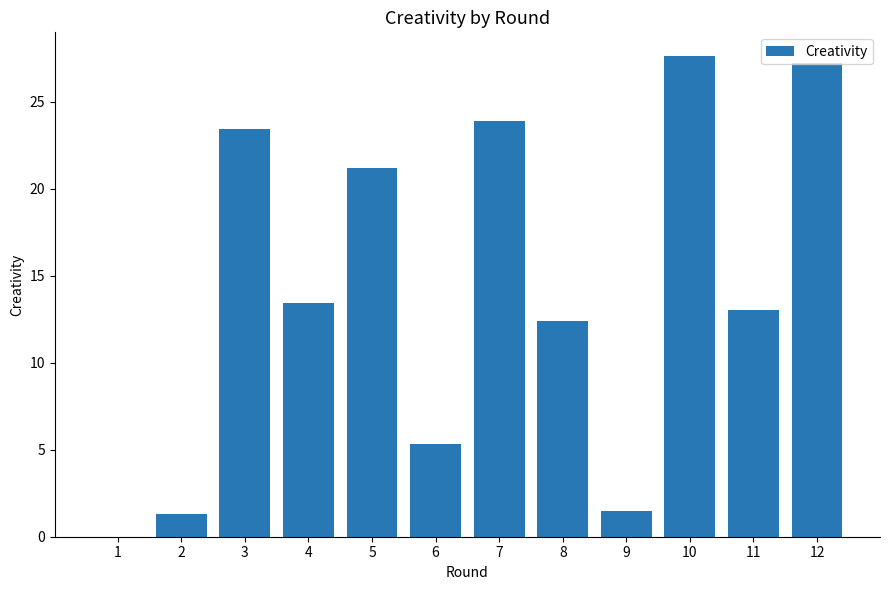

The chart shows a value of 6.1 at 4. True or false?

False